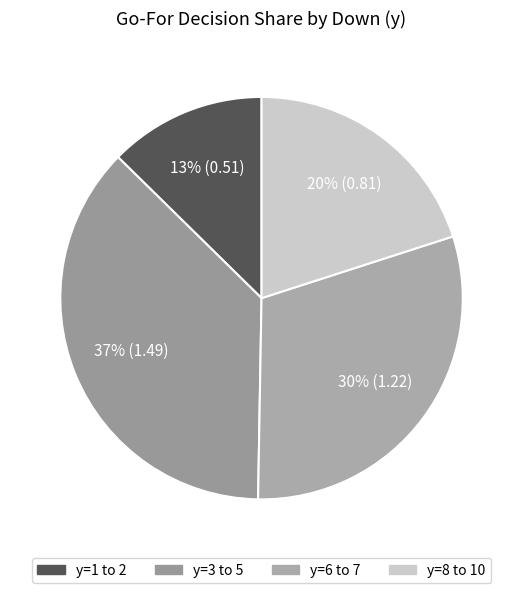

Count the number of slices in the pie.

4